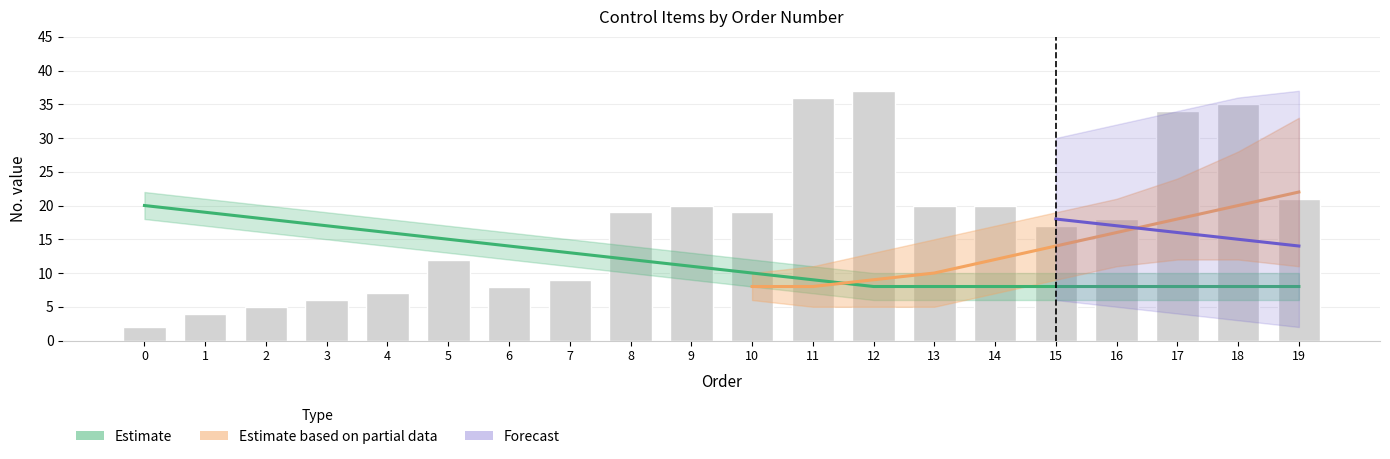

Does the chart contain any negative values?

No